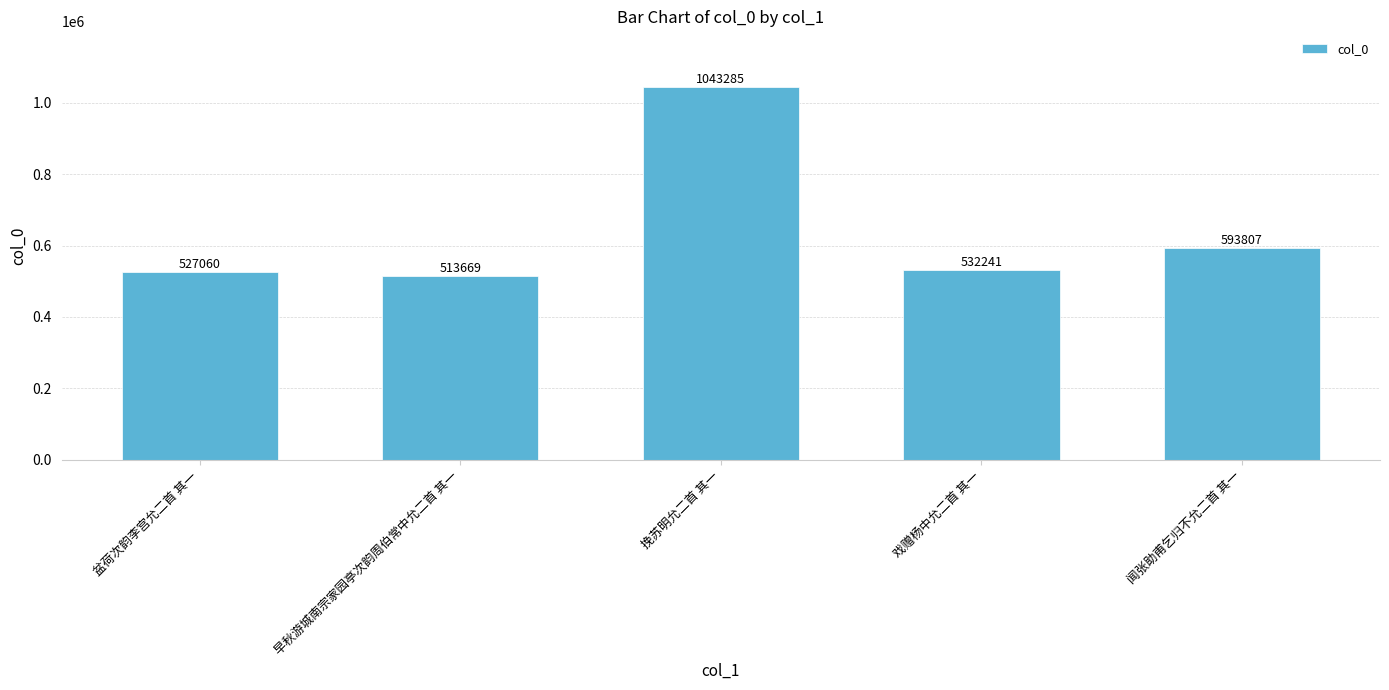

Does the chart contain any negative values?

No